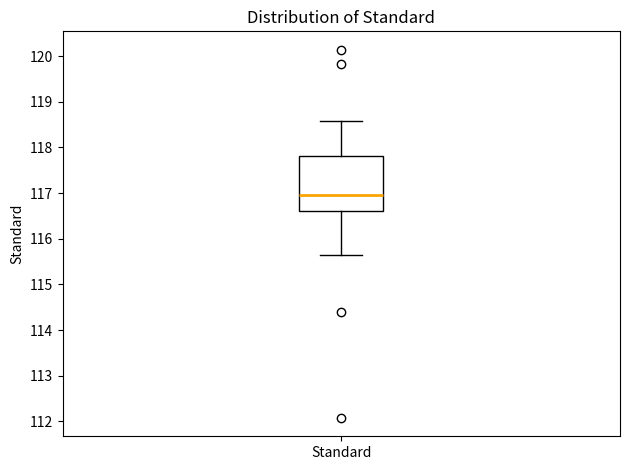

Transcribe this box plot: give where the median line is, the range the box spans, and where the two whiskers end, as read against the y-axis. The values are not printed on the chart, so give them approximately, as read against the axis.

median 117.0, box 116.6 to 117.8, whiskers 115.6 to 118.6